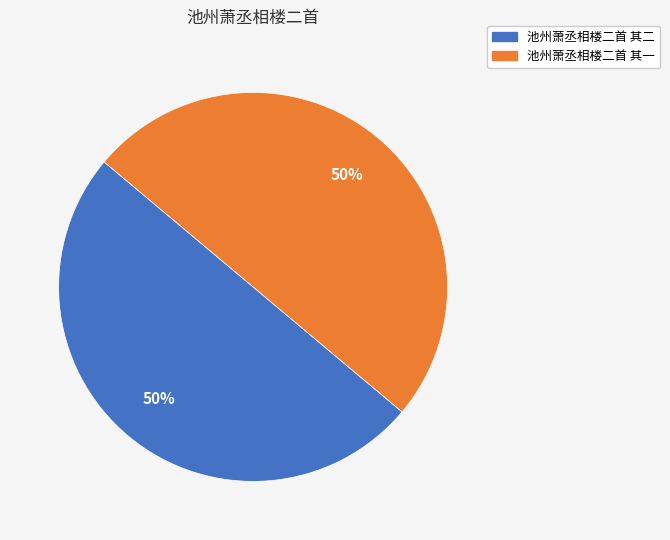

To the nearest percent, what is the average slice percentage?

50%